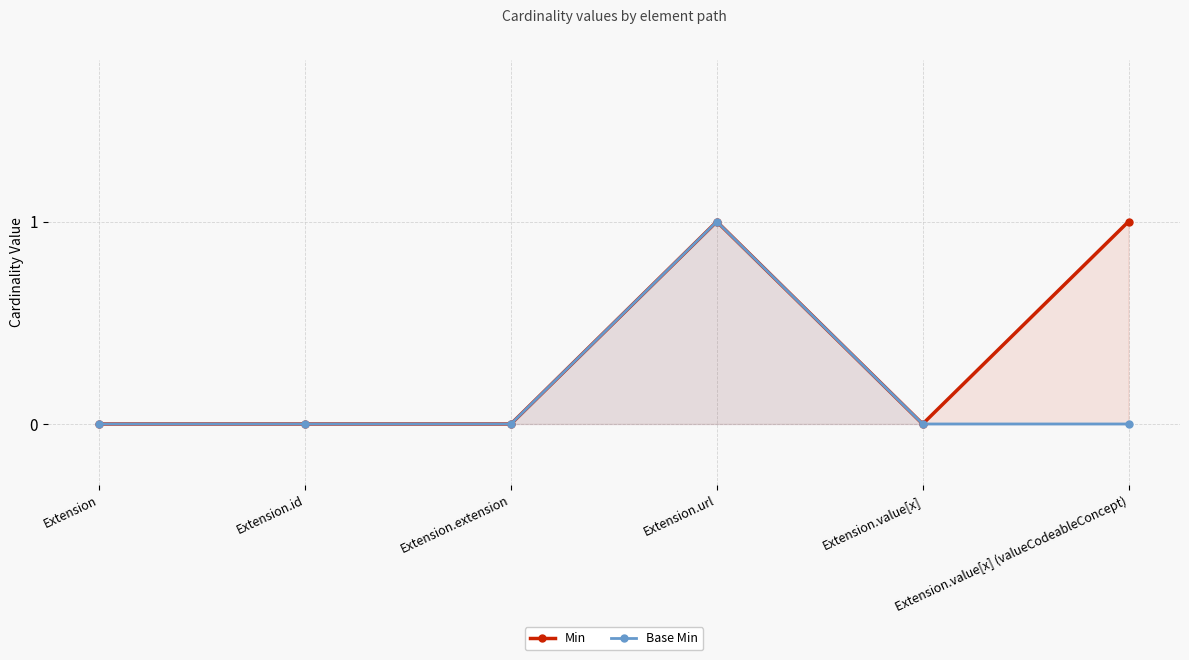

Reading left to right, transcribe all the data shown in this chart.

Min: 0	0	0	1	0	1
Base Min: 0	0	0	1	0	0